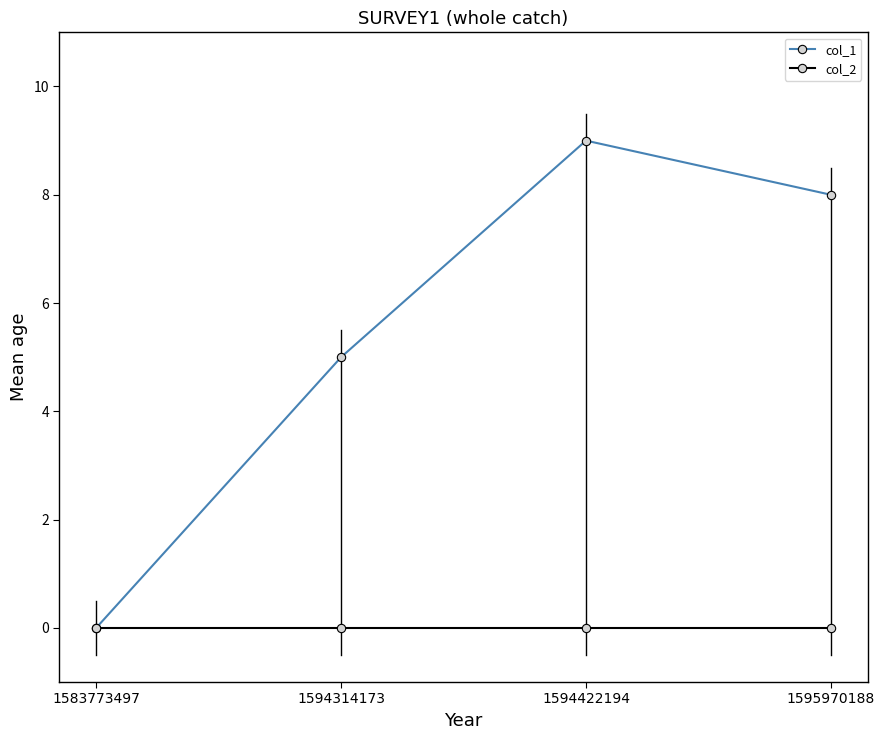

What is the difference between the col_1 values at 1583773497 and 1595970188?

8